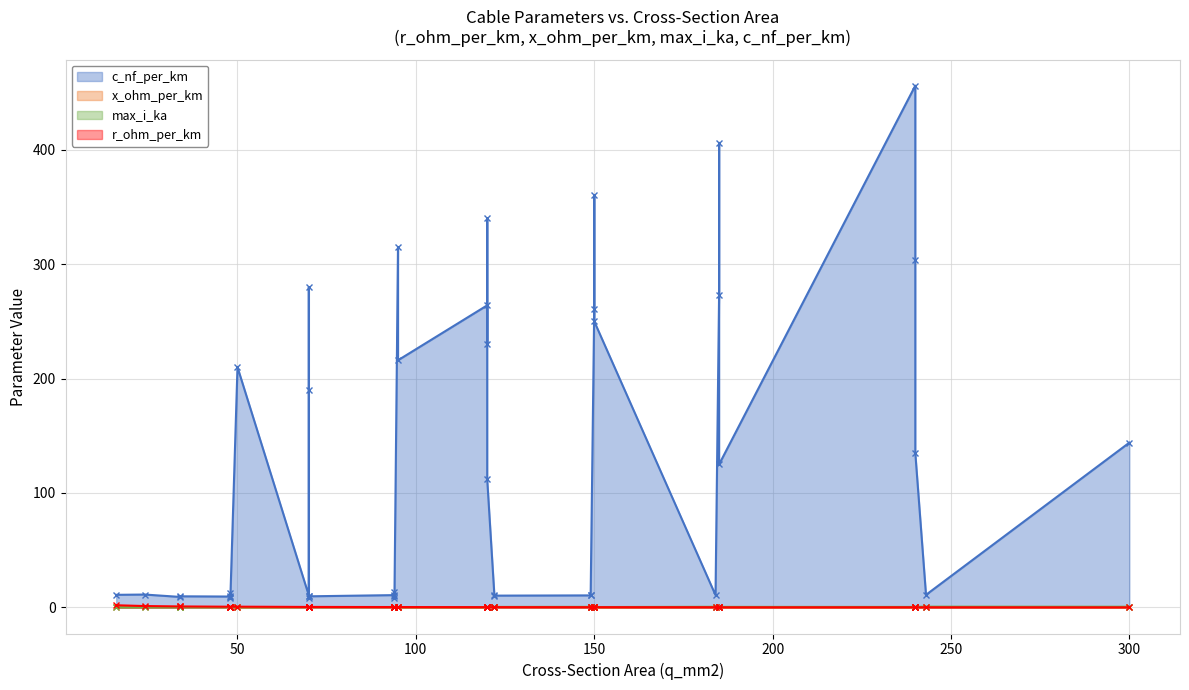

Reading left to right, extract all data points from this chart.

c_nf_per_km: 50=210.0	120=264.0	150=261.0	95=216.0	185=273.0	240=304.0	95=315.0	185=406.0	240=456.0	150=250.0	120=230.0	70=190.0	150=360.0	120=340.0	70=280.0	120=112.0	185=125.0	240=135.0	300=144.0	16=11.0	24=11.2	48=12.2	94=13.2	34=9.7	48=10.1	70=10.4	94=10.8	122=11.1	149=11.2	34=9.2	48=9.5	70=9.7	94=10.0	122=10.3	149=10.5	184=10.8	243=11.0	48=8.0	70=8.4	94=8.7
x_ohm_per_km: 50=0.1	120=0.1	150=0.1	95=0.1	185=0.1	240=0.1	95=0.1	185=0.1	240=0.1	150=0.1	120=0.1	70=0.1	150=0.1	120=0.1	70=0.1	120=0.2	185=0.2	240=0.1	300=0.1	16=0.3	24=0.3	48=0.3	94=0.3	34=0.4	48=0.3	70=0.3	94=0.3	122=0.3	149=0.3	34=0.4	48=0.4	70=0.4	94=0.3	122=0.3	149=0.3	184=0.3	243=0.3	48=0.5	70=0.5	94=0.4
max_i_ka: 50=0.1	120=0.2	150=0.3	95=0.3	185=0.4	240=0.4	95=0.2	185=0.4	240=0.4	150=0.3	120=0.3	70=0.2	150=0.3	120=0.3	70=0.2	120=0.4	185=0.5	240=0.5	300=0.6	16=0.1	24=0.1	48=0.2	94=0.3	34=0.2	48=0.2	70=0.3	94=0.3	122=0.4	149=0.5	34=0.2	48=0.2	70=0.3	94=0.3	122=0.4	149=0.5	184=0.5	243=0.6	48=0.2	70=0.3	94=0.3
r_ohm_per_km: 50=0.6	120=0.2	150=0.2	95=0.3	185=0.2	240=0.1	95=0.3	185=0.2	240=0.1	150=0.2	120=0.3	70=0.4	150=0.2	120=0.3	70=0.4	120=0.2	185=0.1	240=0.1	300=0.1	16=1.9	24=1.2	48=0.6	94=0.3	34=0.8	48=0.6	70=0.4	94=0.3	122=0.2	149=0.2	34=0.8	48=0.6	70=0.4	94=0.3	122=0.2	149=0.2	184=0.2	243=0.1	48=0.6	70=0.4	94=0.3